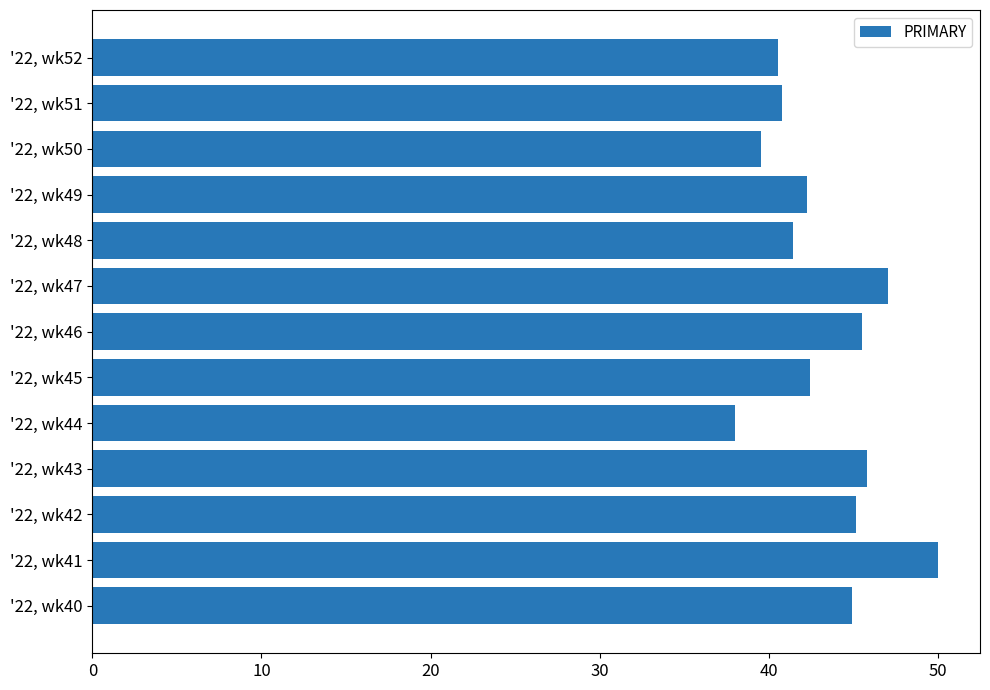

Reading bottom to top, transcribe all the data shown in this chart.

'22, wk40=44.9	'22, wk41=50.0	'22, wk42=45.2	'22, wk43=45.8	'22, wk44=38.0	'22, wk45=42.5	'22, wk46=45.5	'22, wk47=47.1	'22, wk48=41.4	'22, wk49=42.2	'22, wk50=39.5	'22, wk51=40.8	'22, wk52=40.5